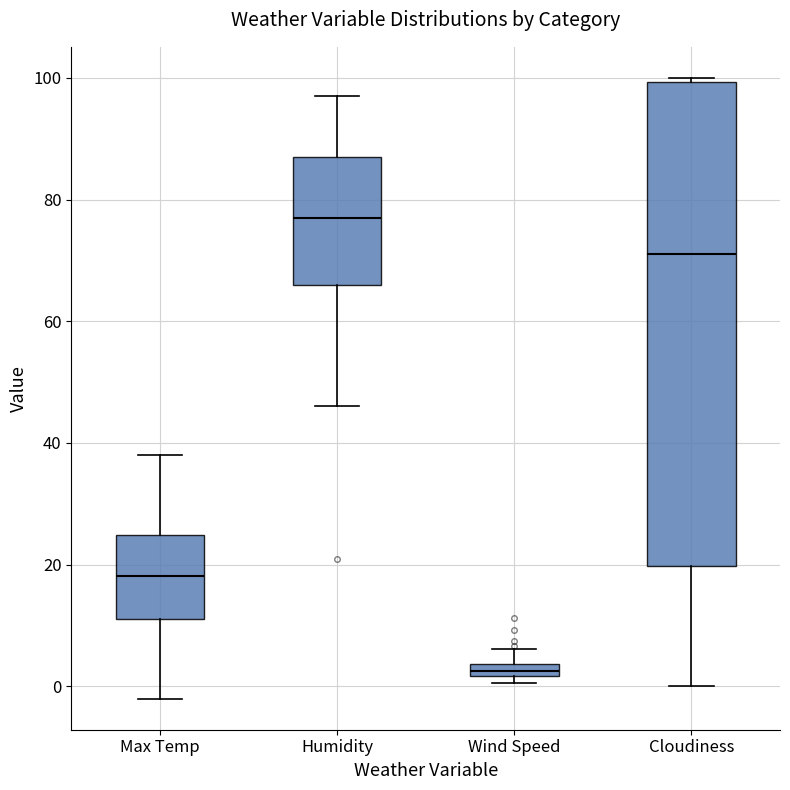

Which box is the tallest, from its lower edge to its upper edge?

Cloudiness